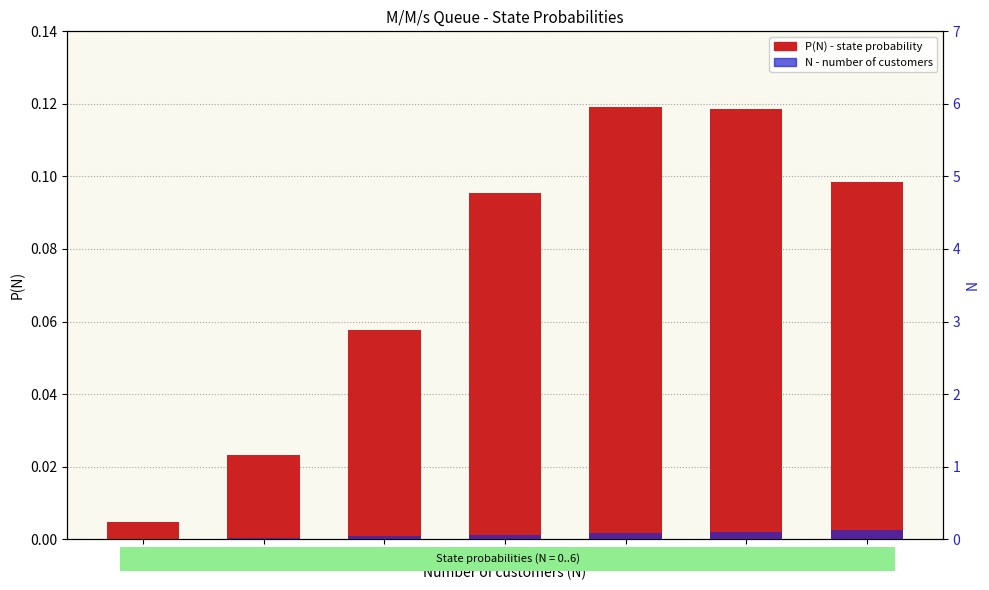

The value of P(N) - state probability at 5 is 0.2. True or false?

False